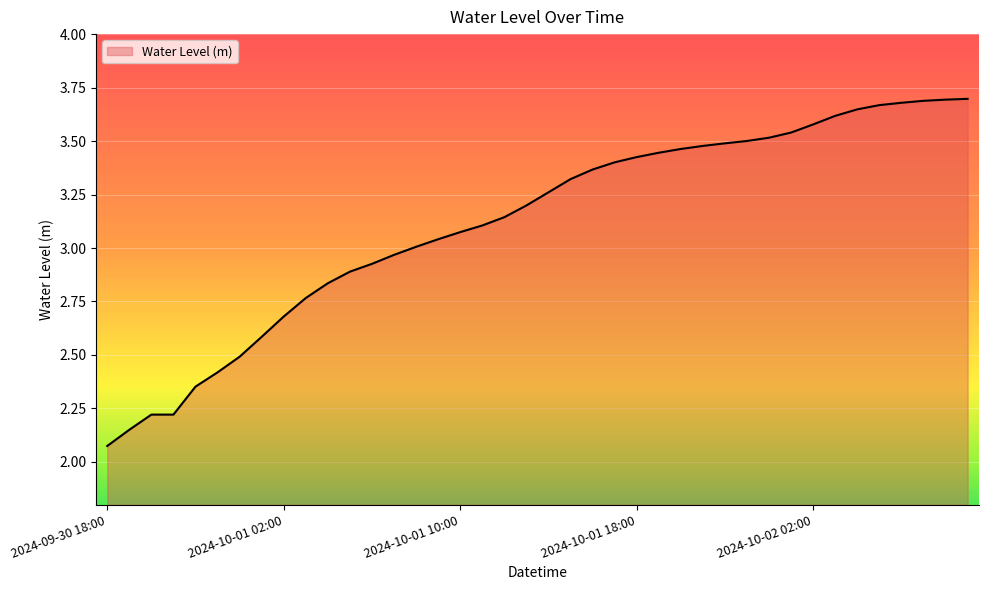

What is the difference between the maximum and minimum values?

1.6